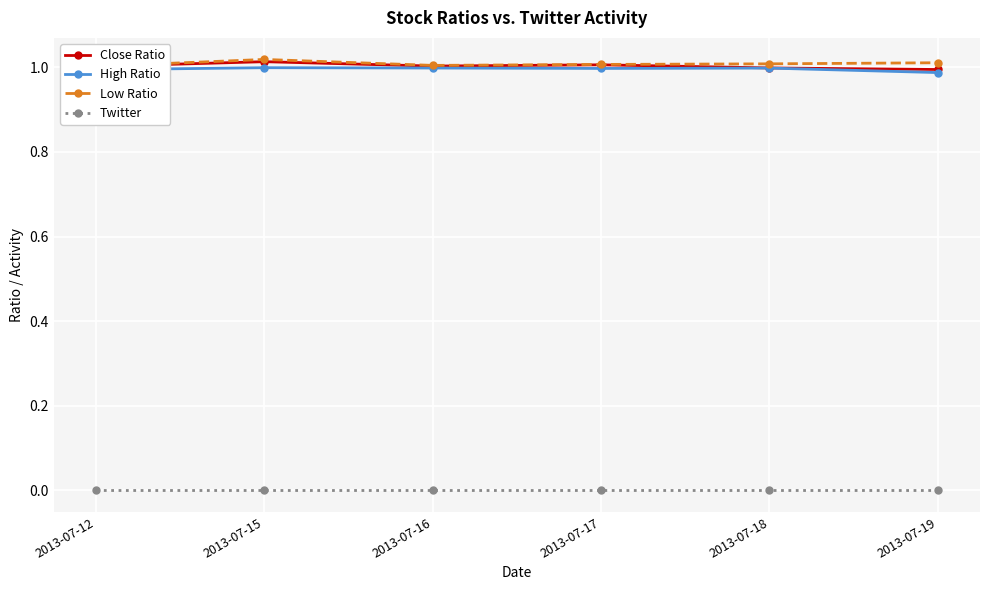

Reading left to right, transcribe all the data shown in this chart.

Close Ratio: 2013-07-12=1.0	2013-07-15=1.0	2013-07-16=1.0	2013-07-17=1.0	2013-07-18=1.0	2013-07-19=1.0
High Ratio: 2013-07-12=1.0	2013-07-15=1.0	2013-07-16=1.0	2013-07-17=1.0	2013-07-18=1.0	2013-07-19=1.0
Low Ratio: 2013-07-12=1.0	2013-07-15=1.0	2013-07-16=1.0	2013-07-17=1.0	2013-07-18=1.0	2013-07-19=1.0
Twitter: 2013-07-12=0.0	2013-07-15=0.0	2013-07-16=0.0	2013-07-17=0.0	2013-07-18=0.0	2013-07-19=0.0